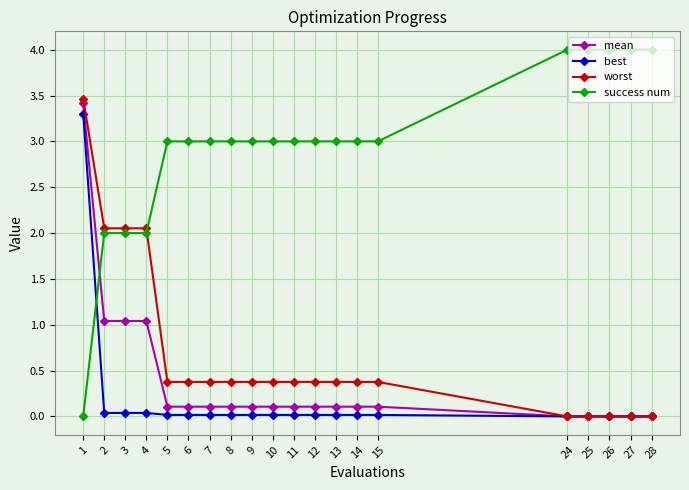

Which series has the largest total across all categories?

success num